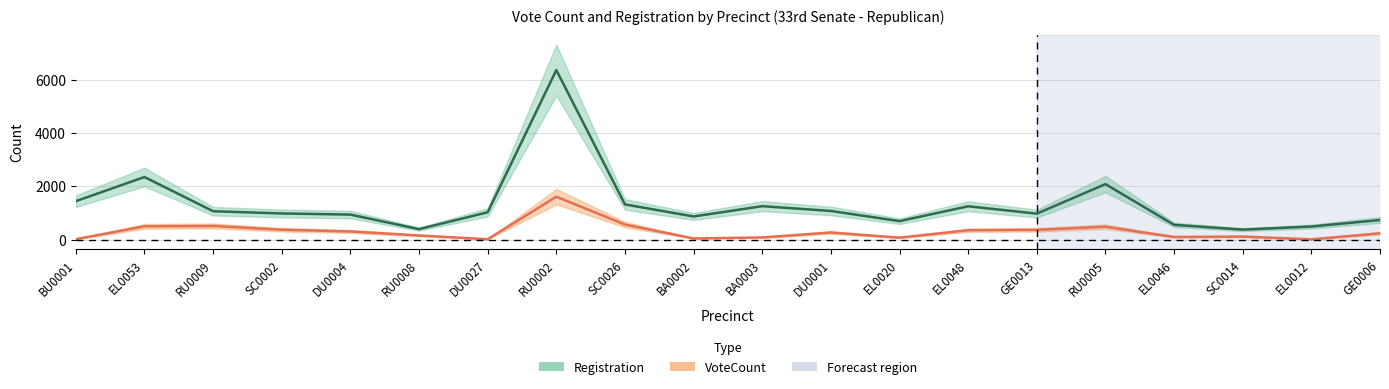

List the series in order of their peak value, highest first.

Registration, VoteCount